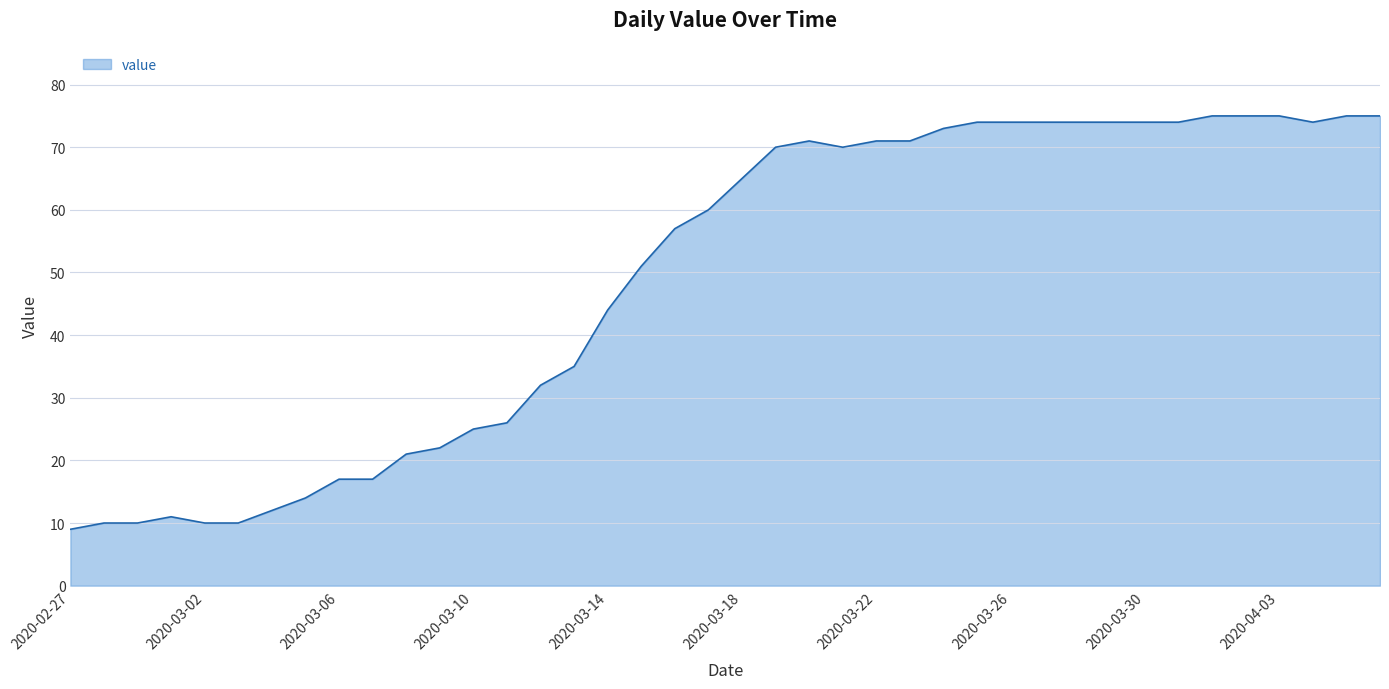

Reading right to left, extract all data points from this chart.

75	75	74	75	75	75	74	74	74	74	74	74	74	73	71	71	70	71	70	65	60	57	51	44	35	32	26	25	22	21	17	17	14	12	10	10	11	10	10	9